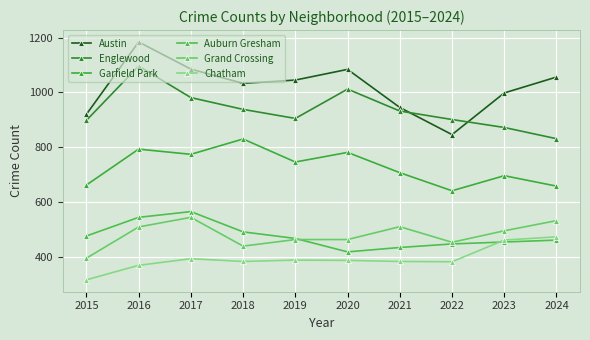

What is the lowest value of the Garfield Park series?

641